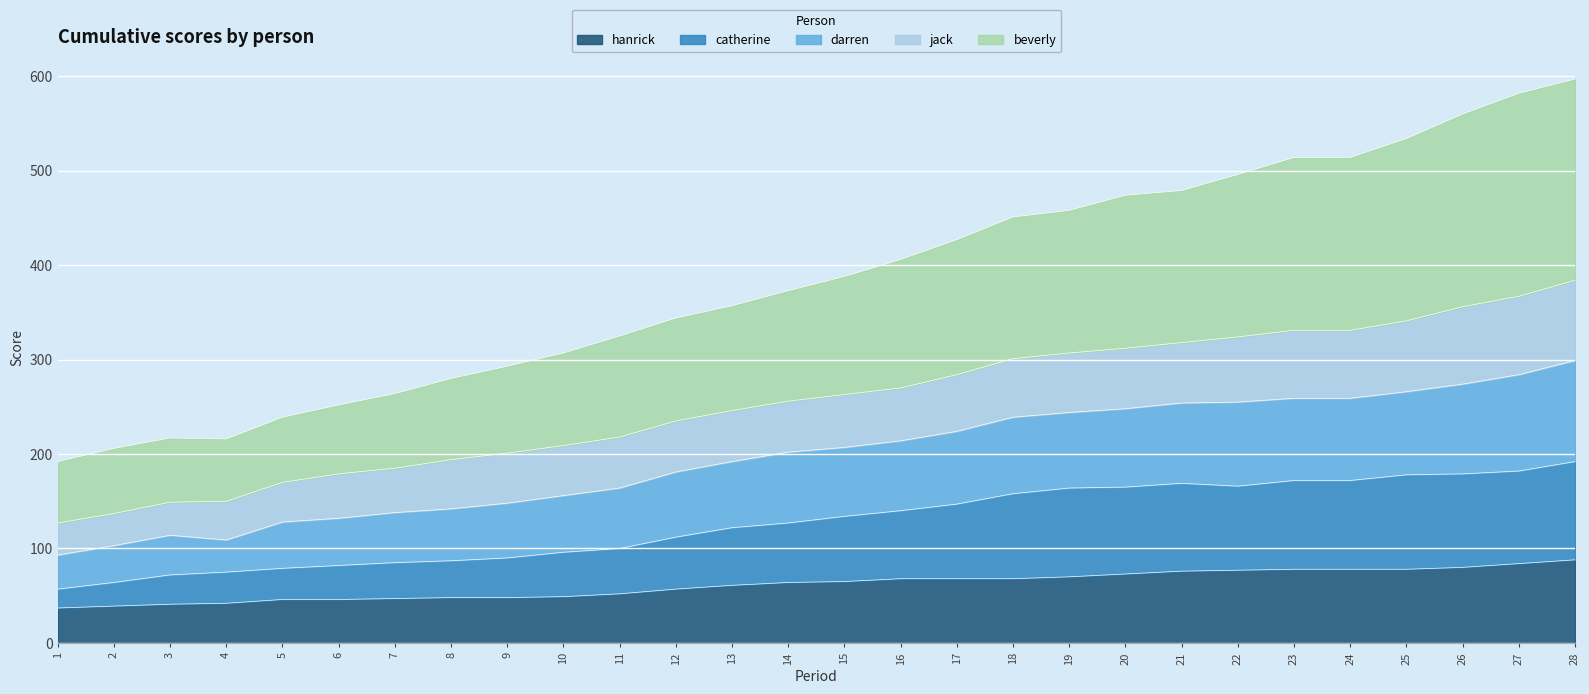

At which category is the sum across all series the highest?

28